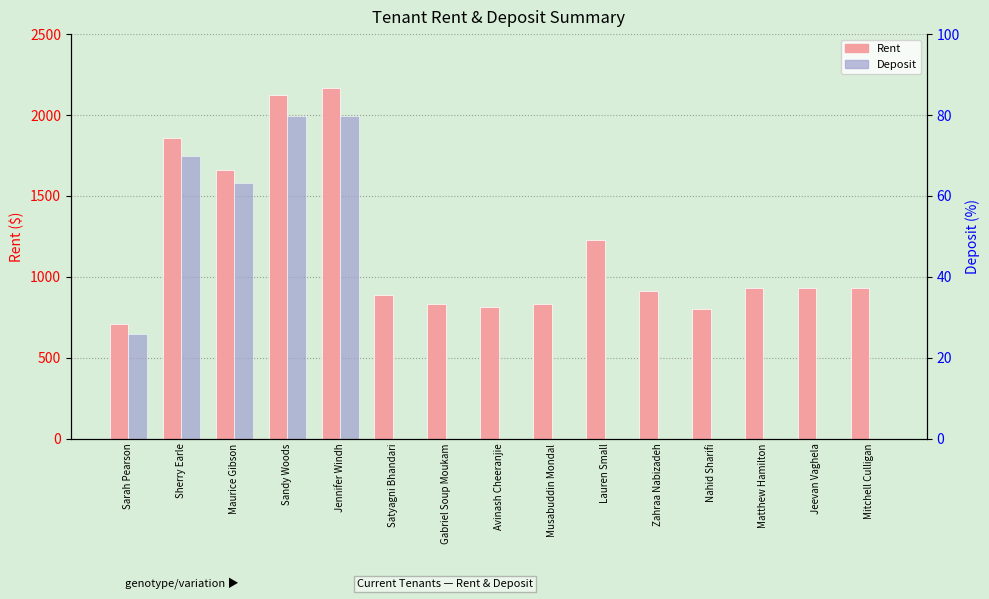

What is the spread (max minus min) of values at Satyagni Bhandari?

886.0